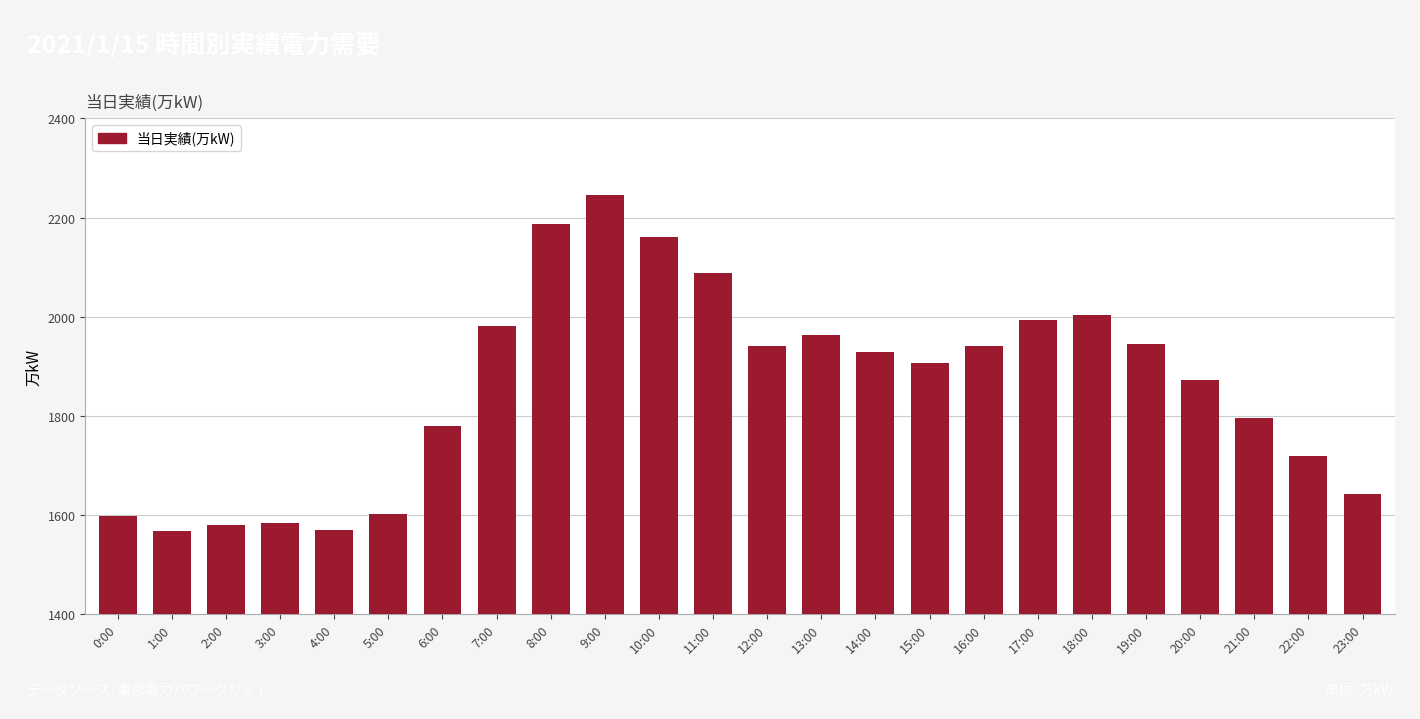

Between 21:00 and 11:00, which is larger?

11:00